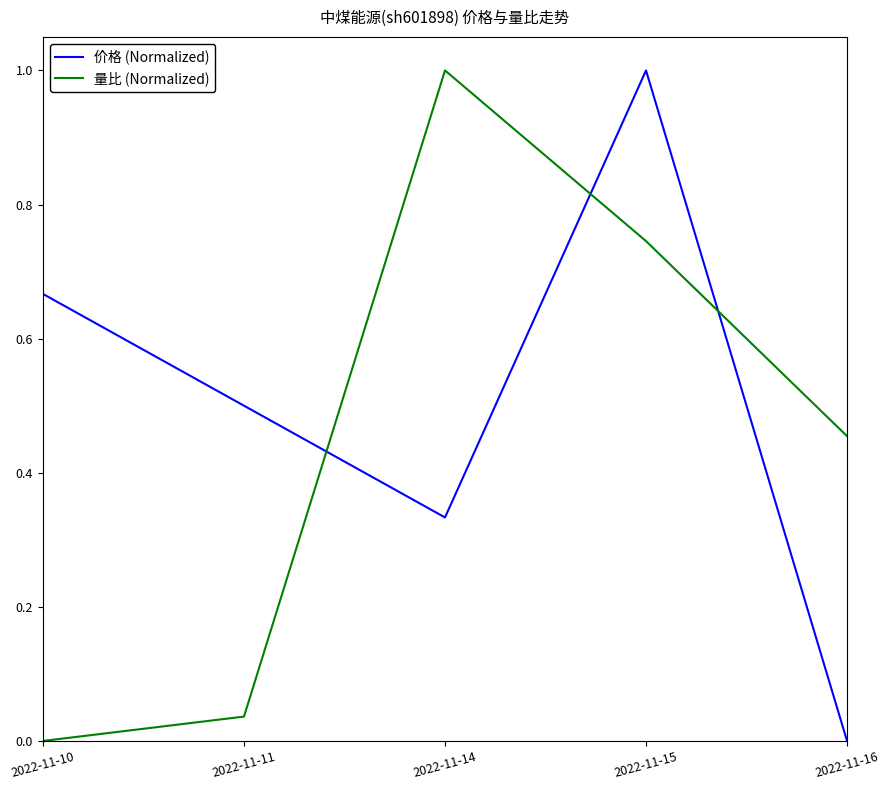

Does the chart have visible grid lines?

No